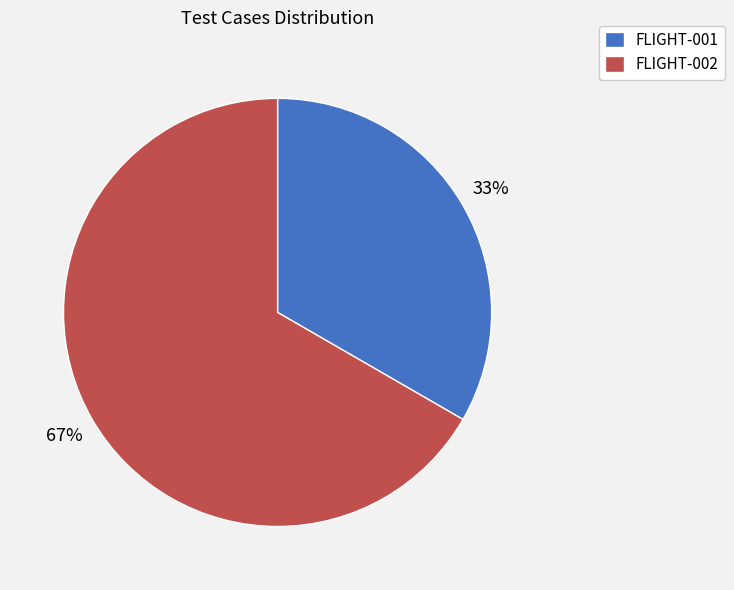

To the nearest percent, what portion does FLIGHT-002 represent?

67%